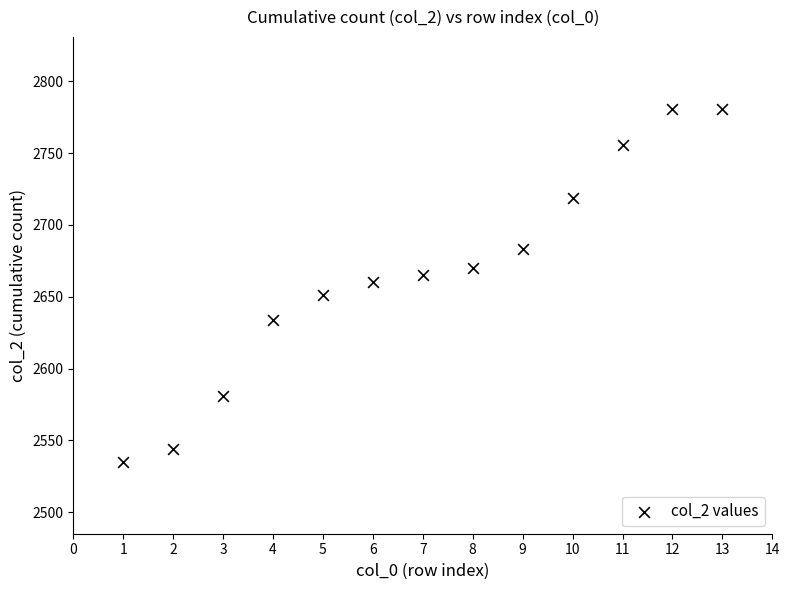

What is the range of X values (max minus min)?

12